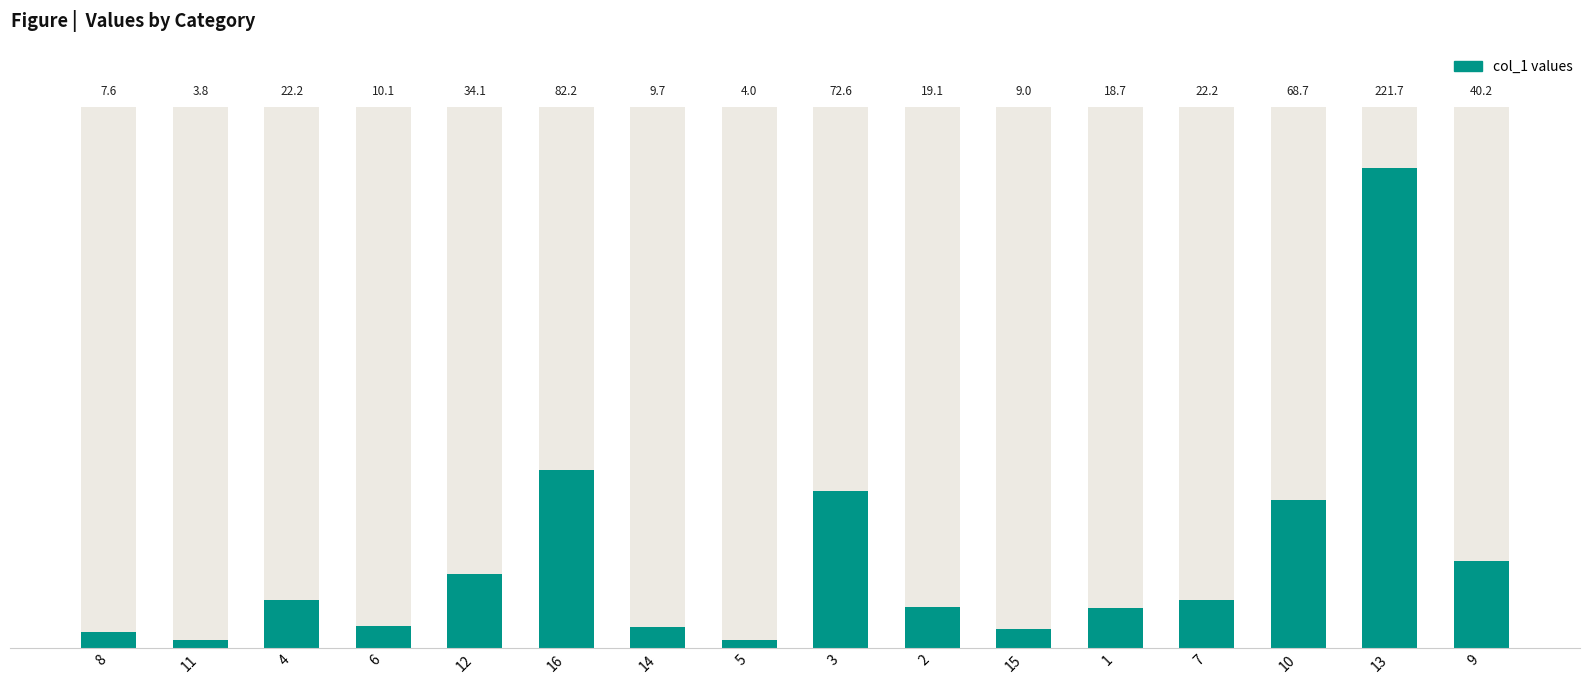

Reading right to left, list all the values displayed in this chart.

40.2	221.7	68.7	22.2	18.7	9.0	19.1	72.6	4.0	9.7	82.2	34.1	10.1	22.2	3.8	7.6